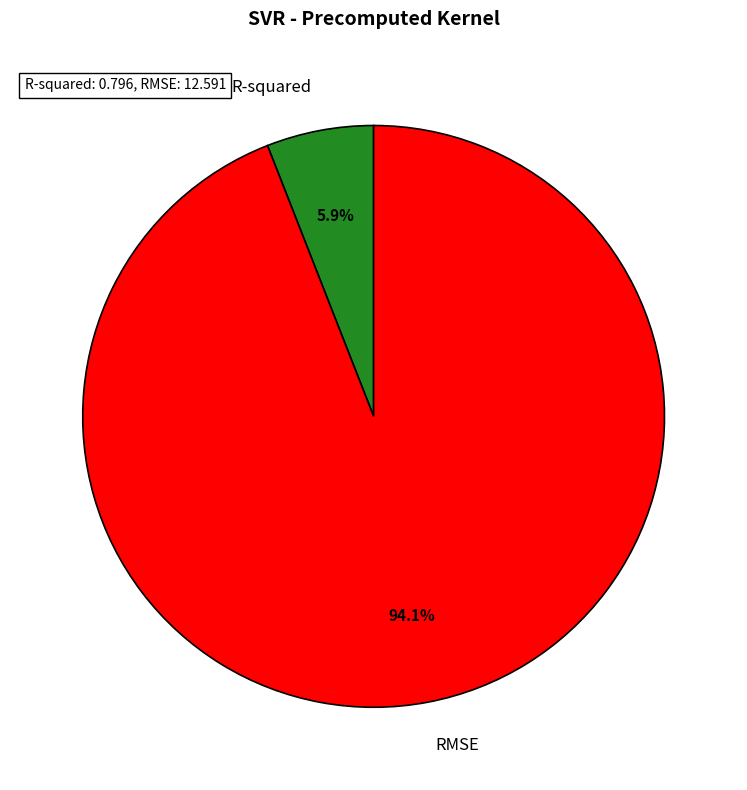

Between RMSE and R-squared, which is larger?

RMSE